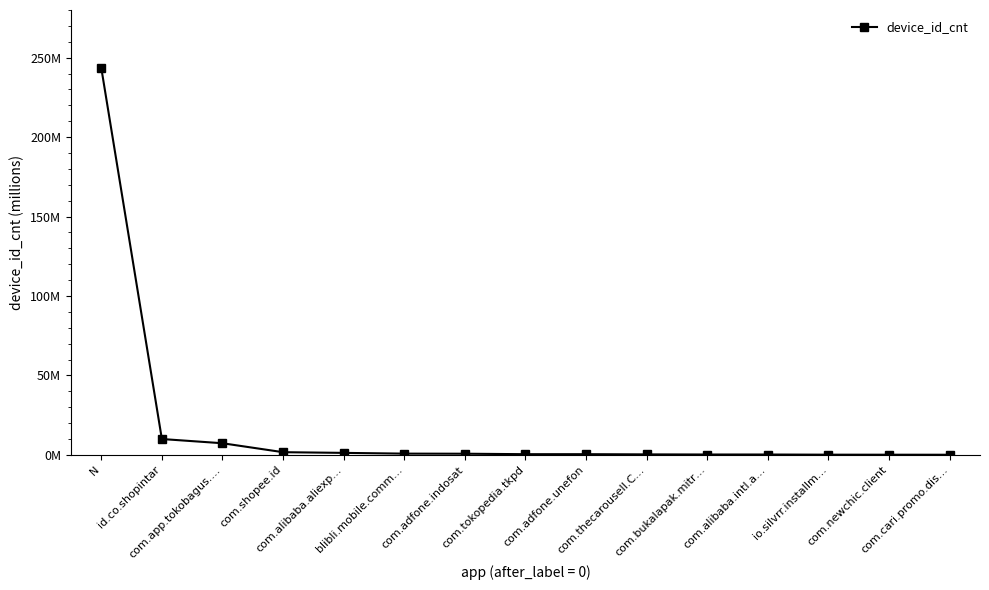

Which has a higher value, com.tokopedia.tkpd or com.alibaba.aliexp…?

com.alibaba.aliexp…